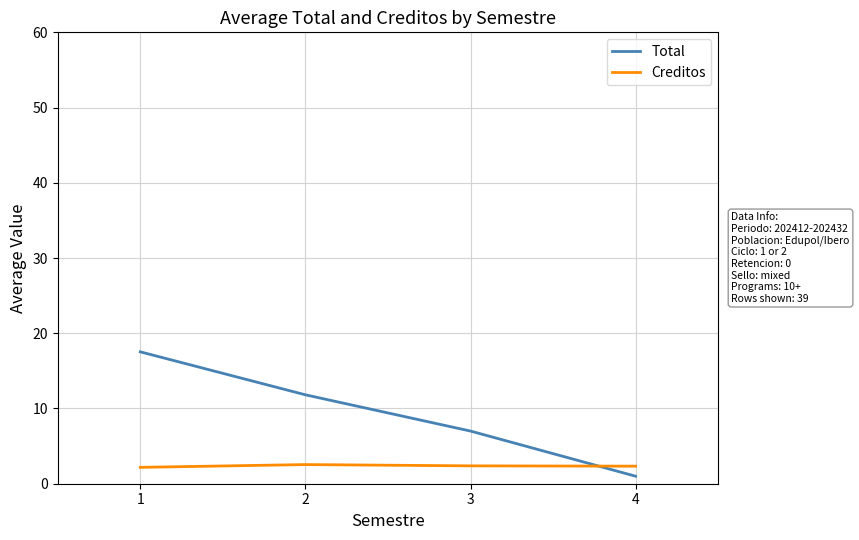

Is it true that Creditos equals 4.5 at 2?

False